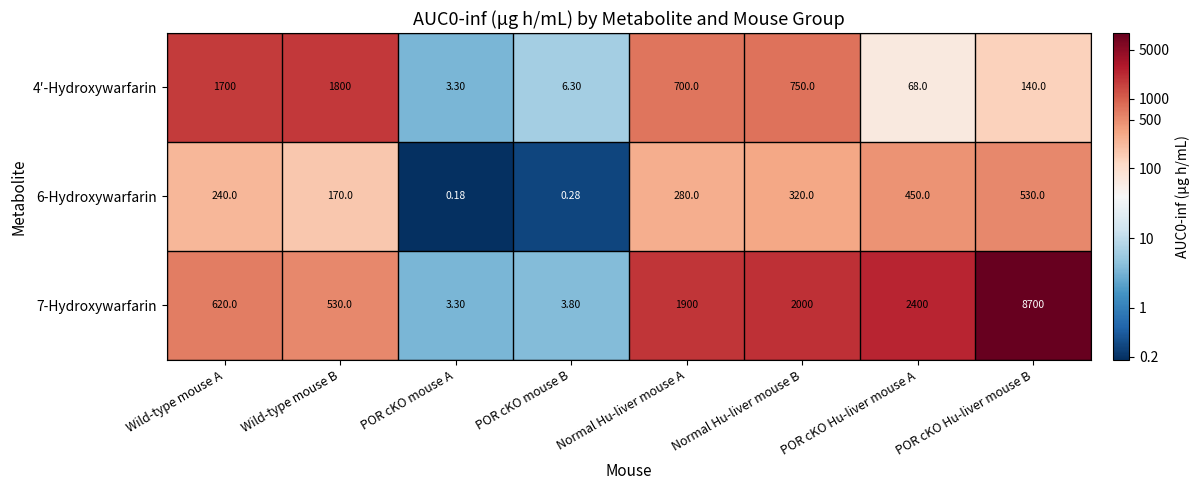

Where does the 4′-Hydroxywarfarin series first go above 700?

Wild-type mouse A